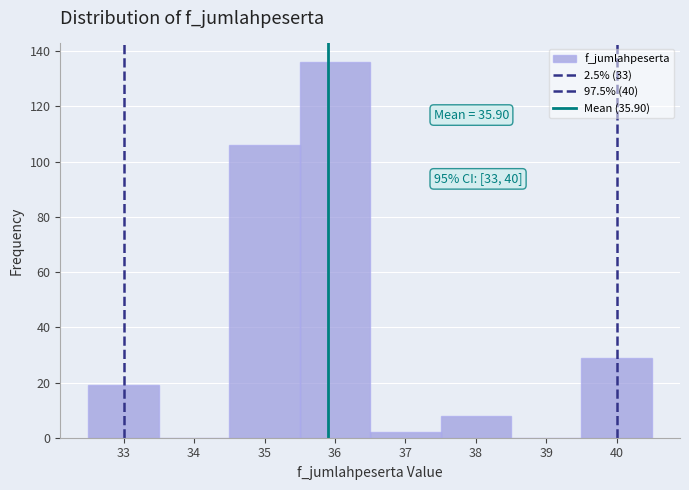

Which range on the x-axis has the tallest bar?

35.5 to 36.5